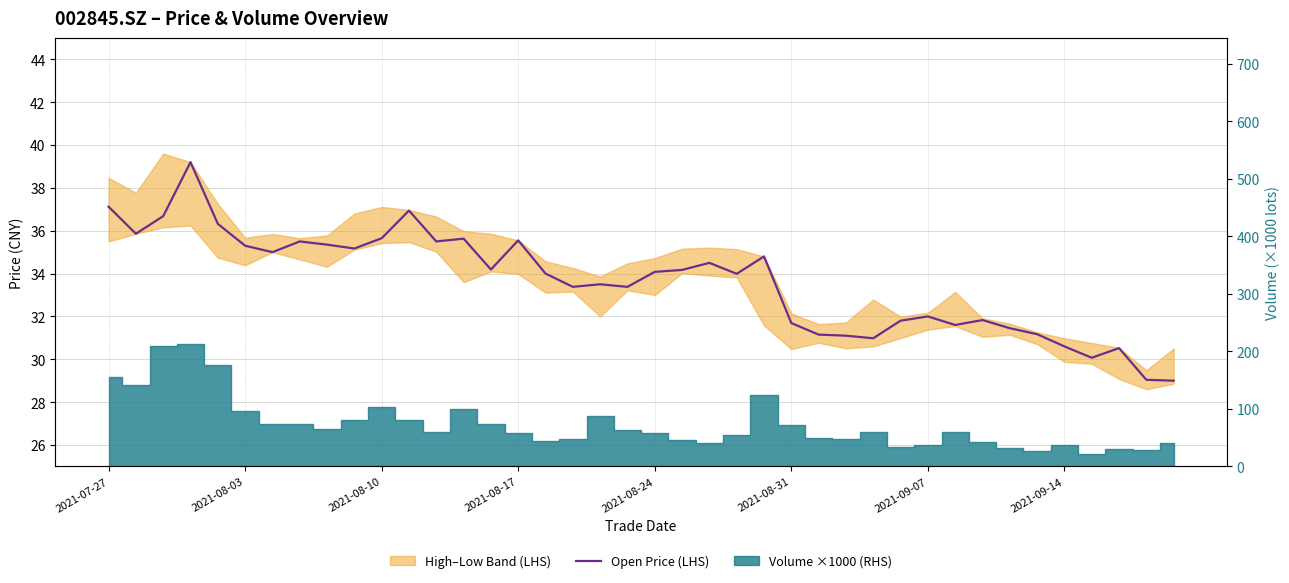

How many lines are shown in the chart?

1